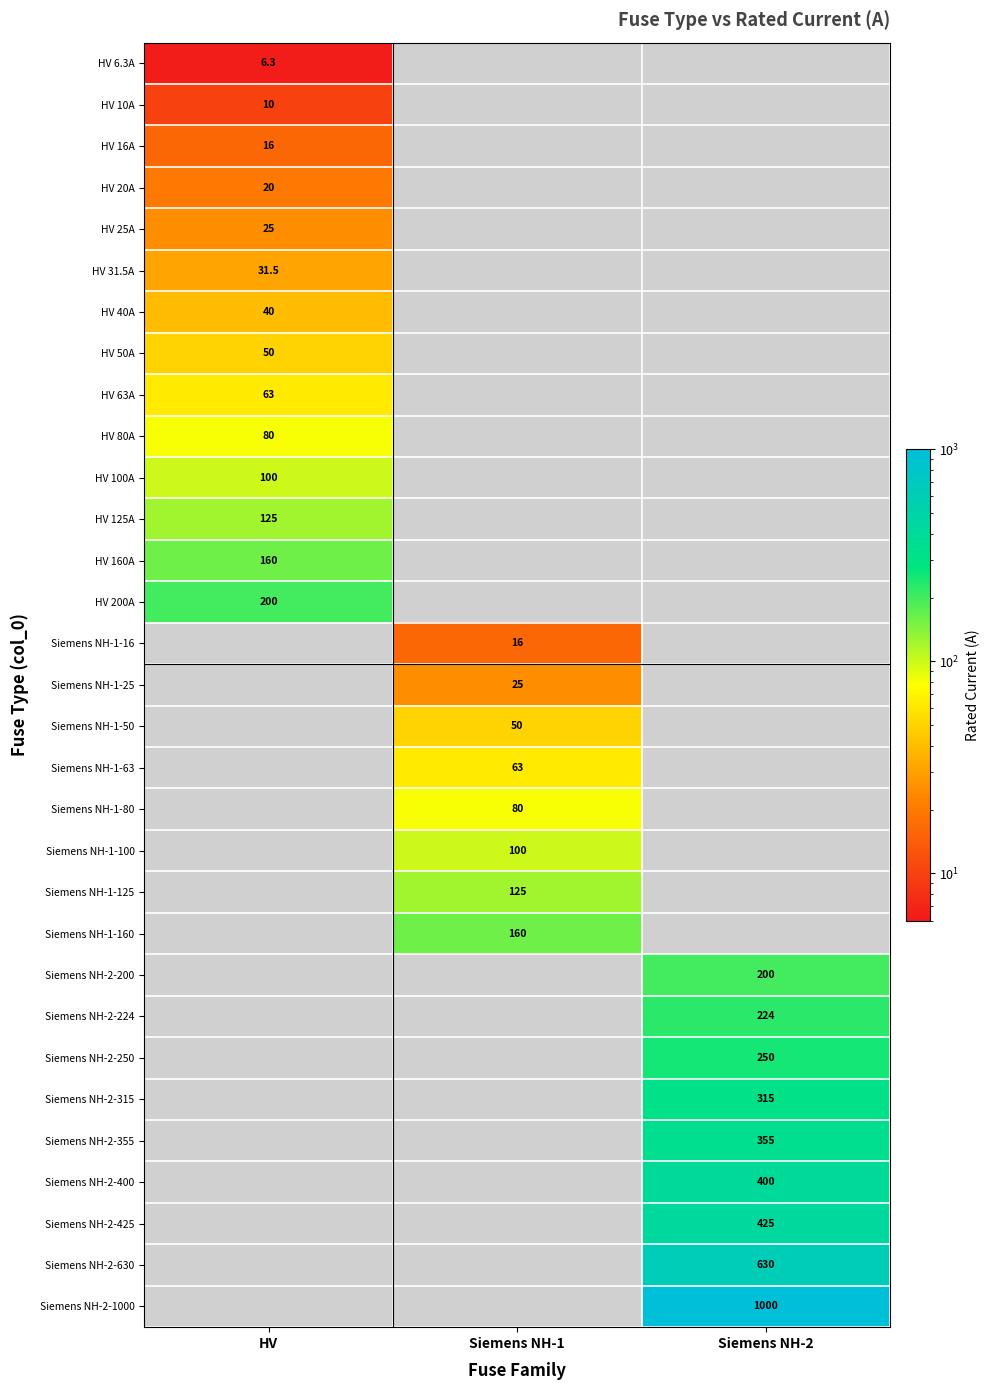

Is it true that Siemens NH-2-355 equals 355.0 at Siemens NH-2?

True